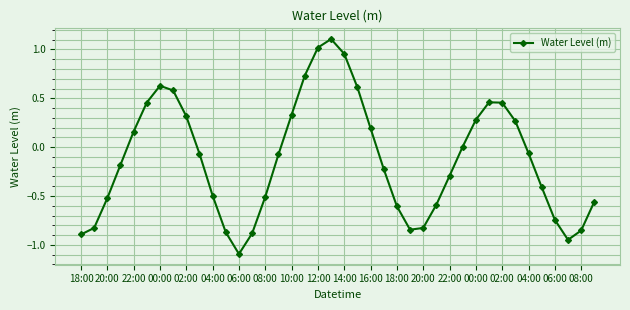

What is the sum of all values?

-4.8